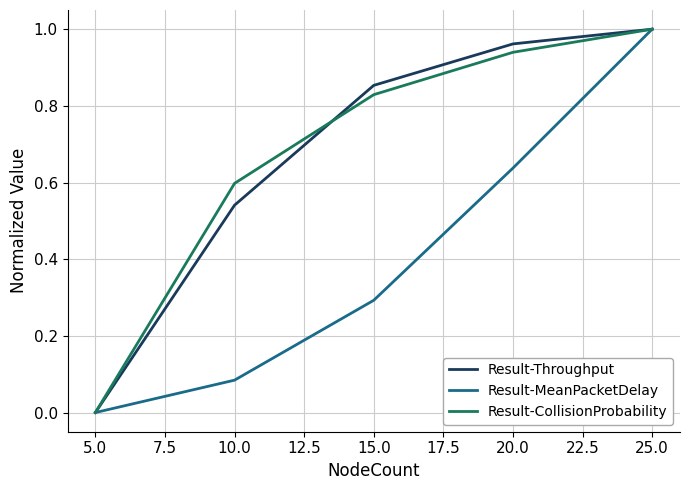

What is the difference between the highest and lowest values at 20.0?

0.3